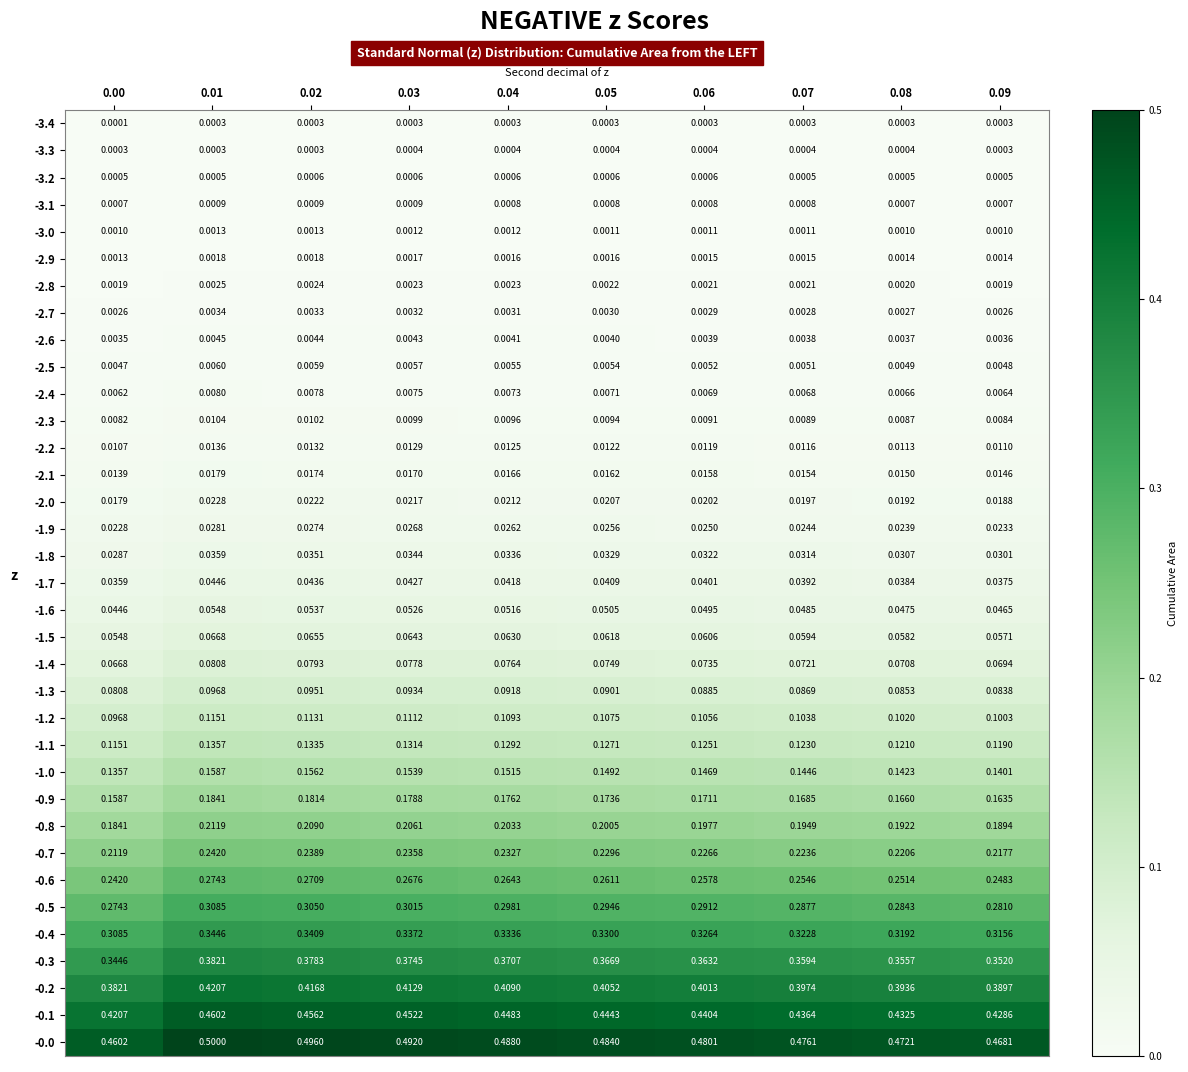

Is the value of -0.4 at 0.08 greater than the value of -1.3 at 0.06?

Yes